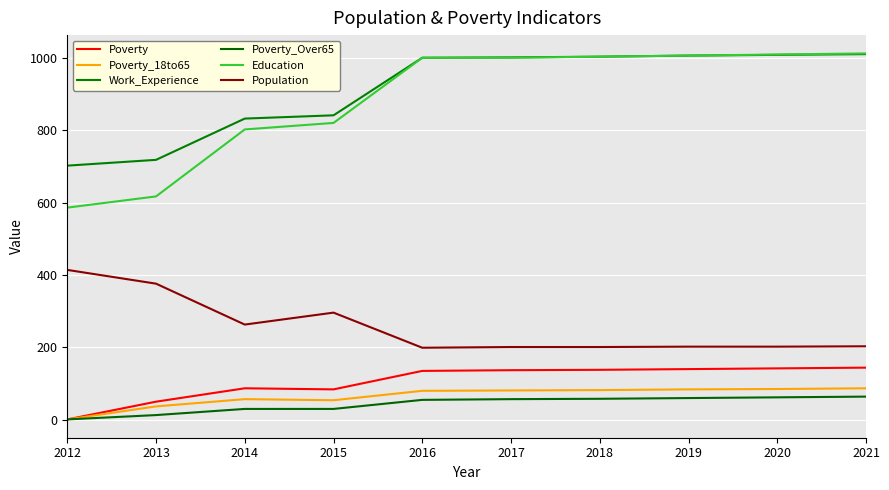

Is this an area chart (filled region under the line)?

No